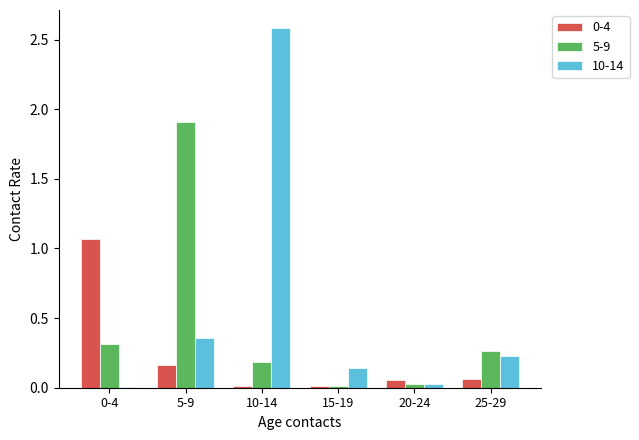

How many groups of bars are there?

6